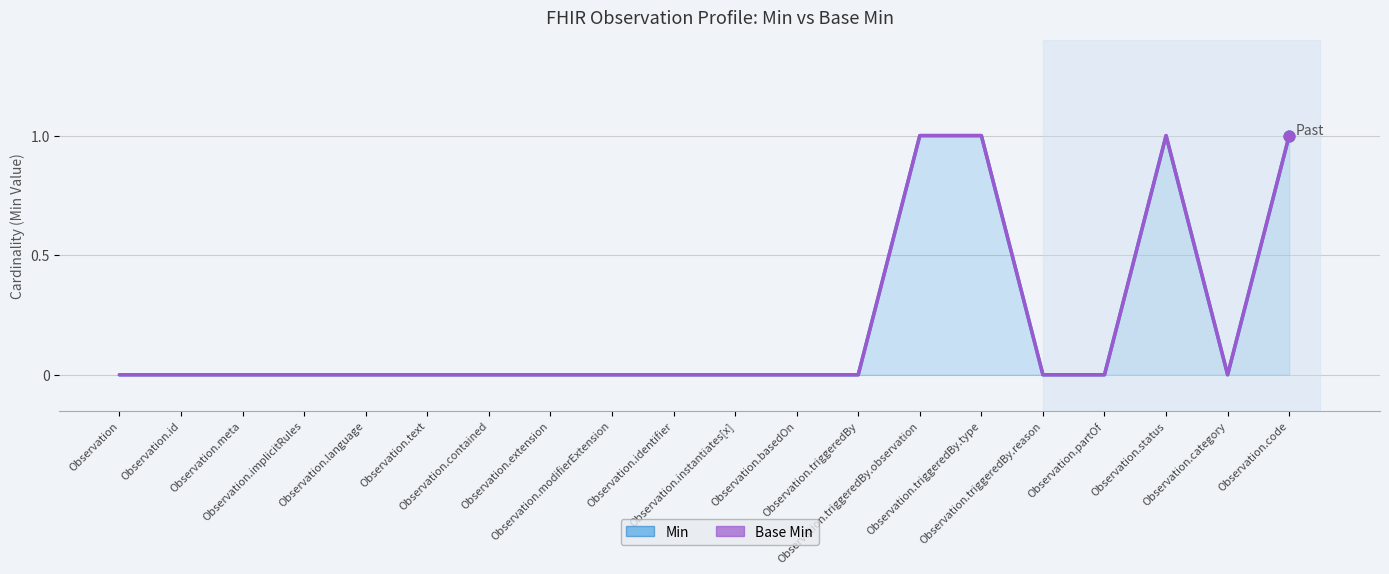

Which series reaches the maximum Y coordinate?

Min